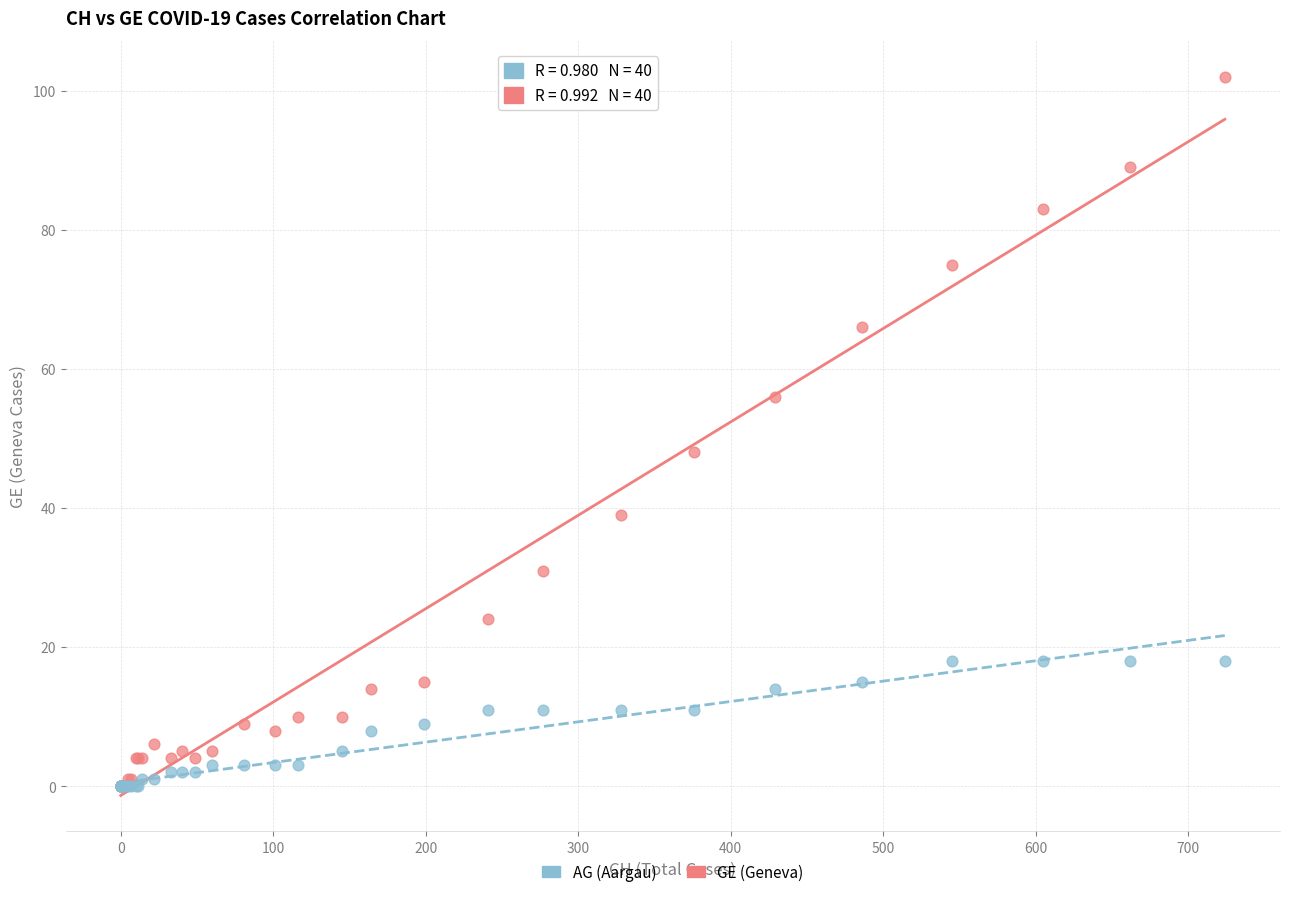

Across all series, what Y value is closest to 51?

48